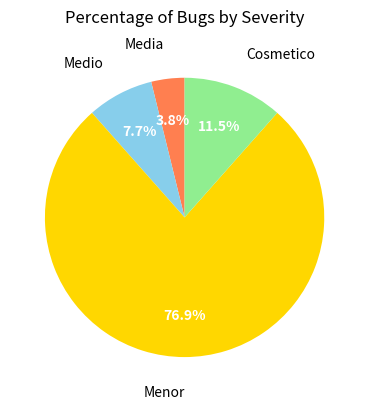

To the nearest percent, what is the difference between the largest and smallest slice percentages?

73%